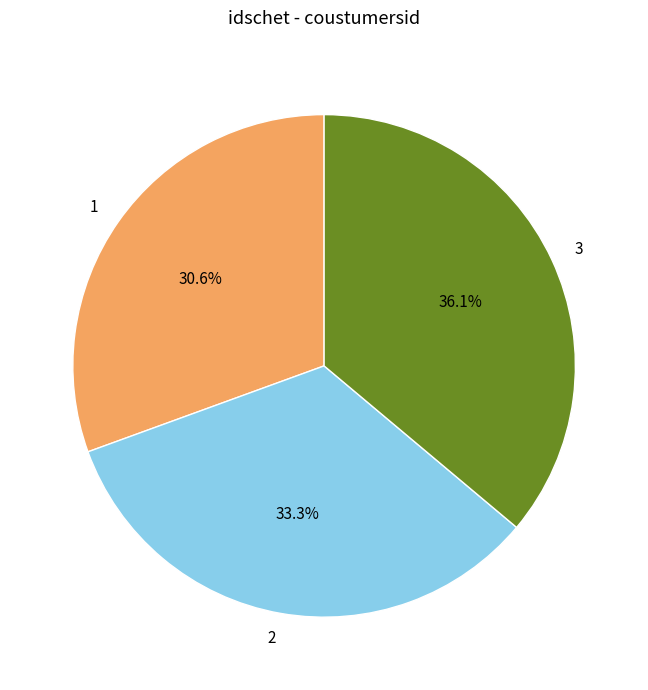

What is the ratio of the value at 1 to the value at 2?

0.9